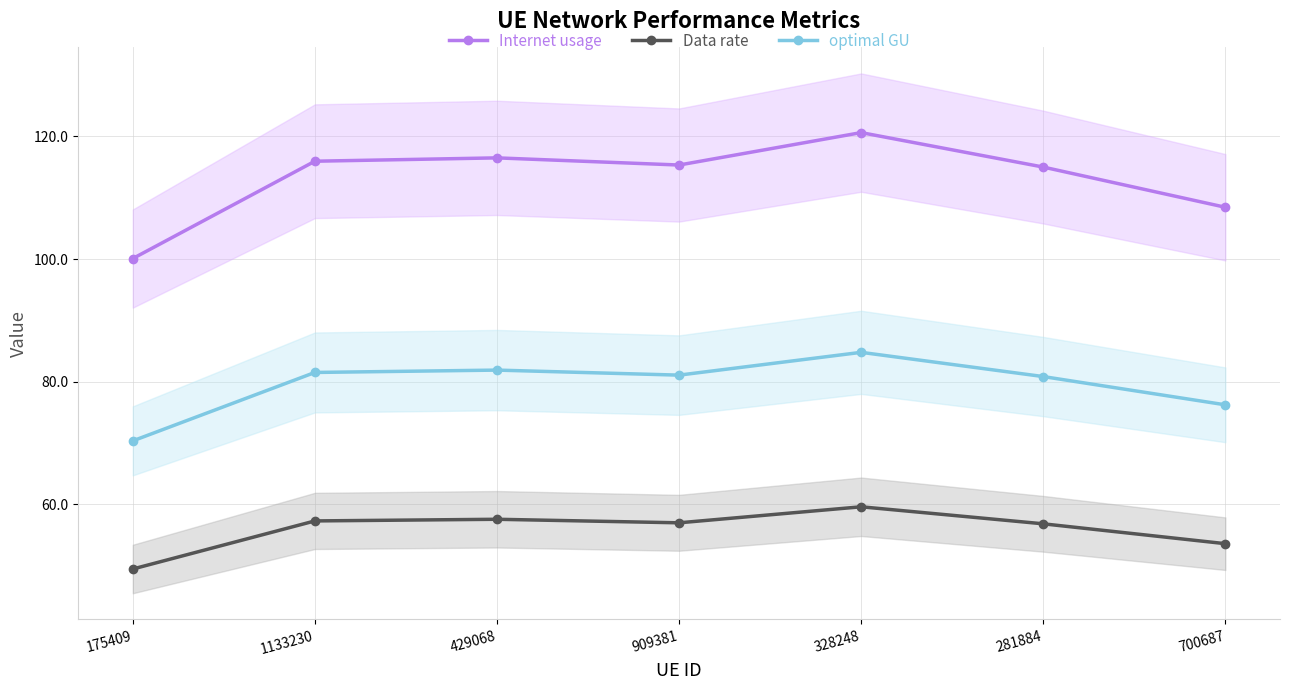

True or false: Data rate has more than 0 interior local peaks.

True